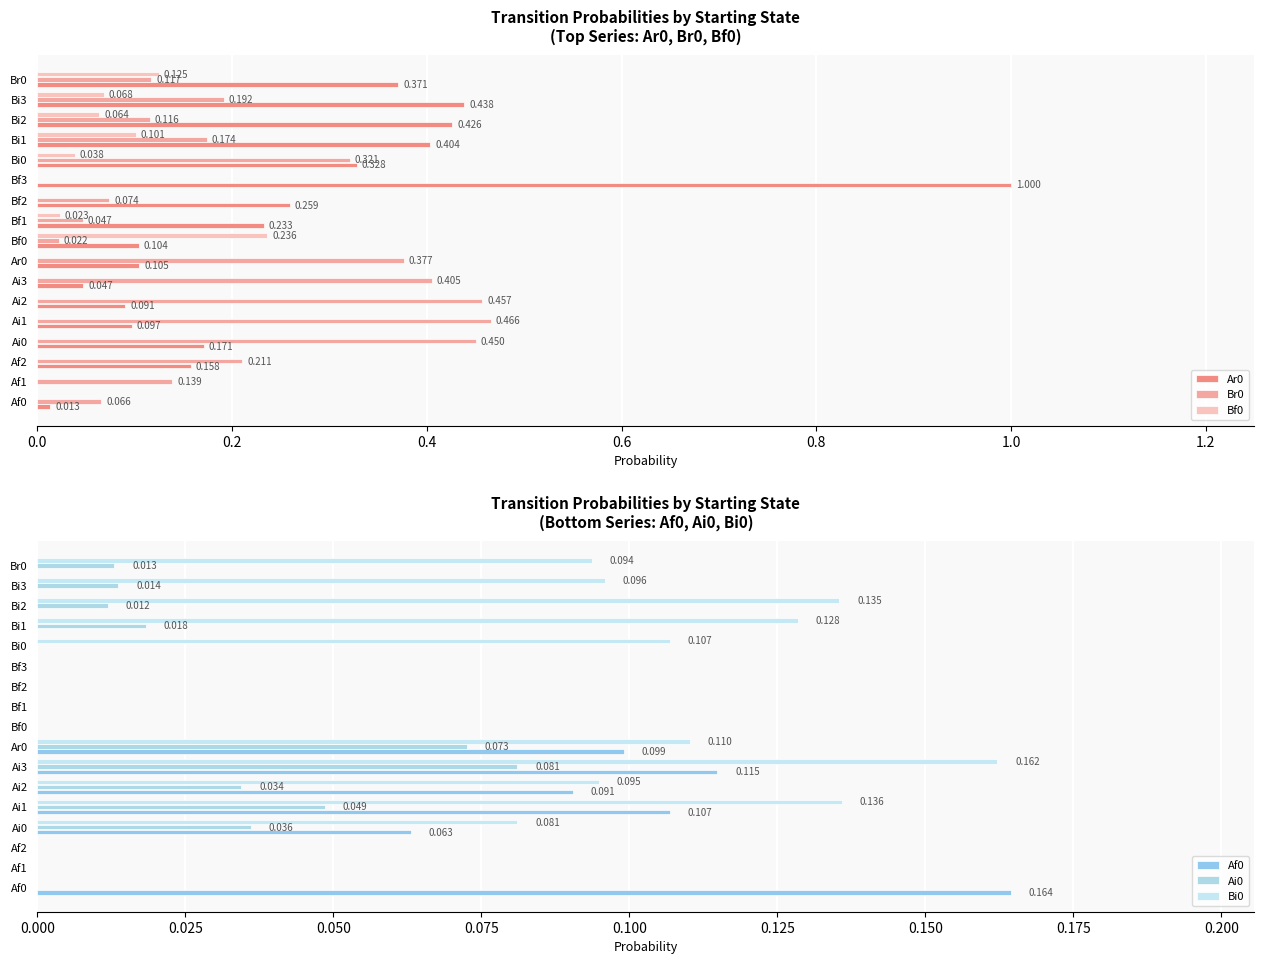

Which series changed the most between Bf1 and Bf3?

Ar0